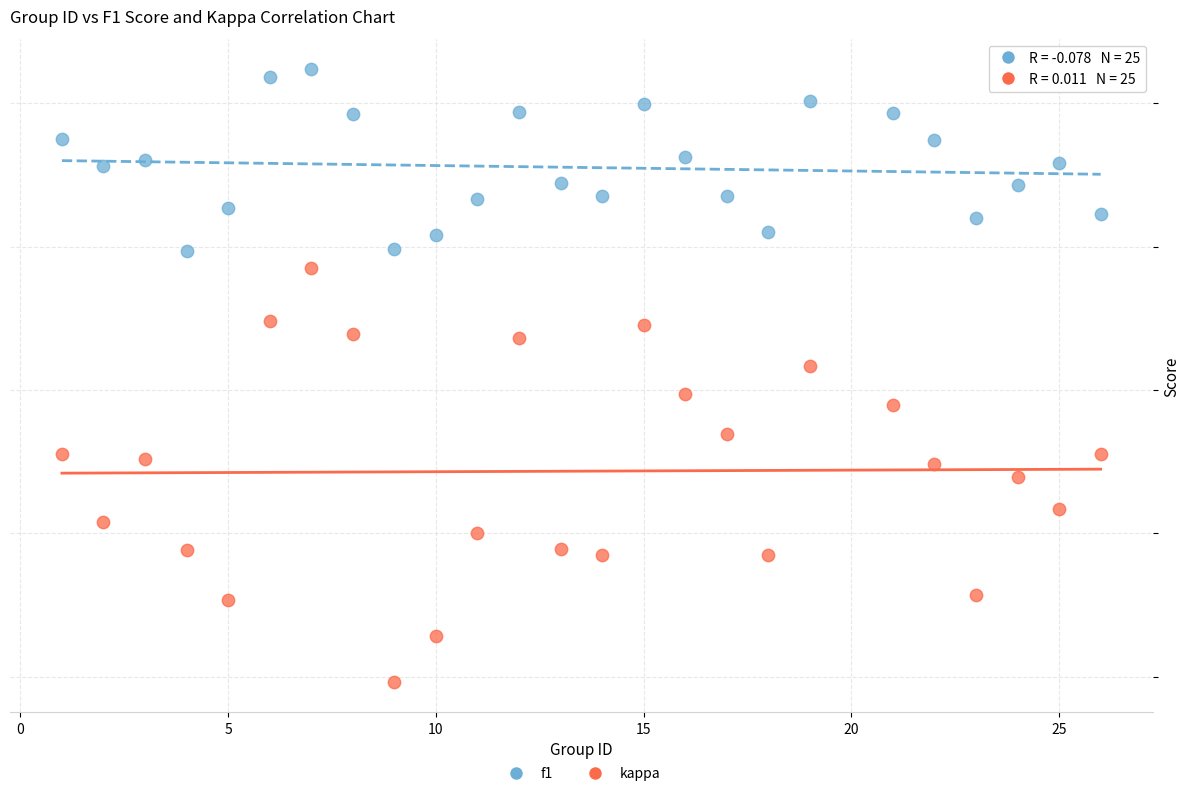

What are all the series names shown in the legend?

f1, kappa